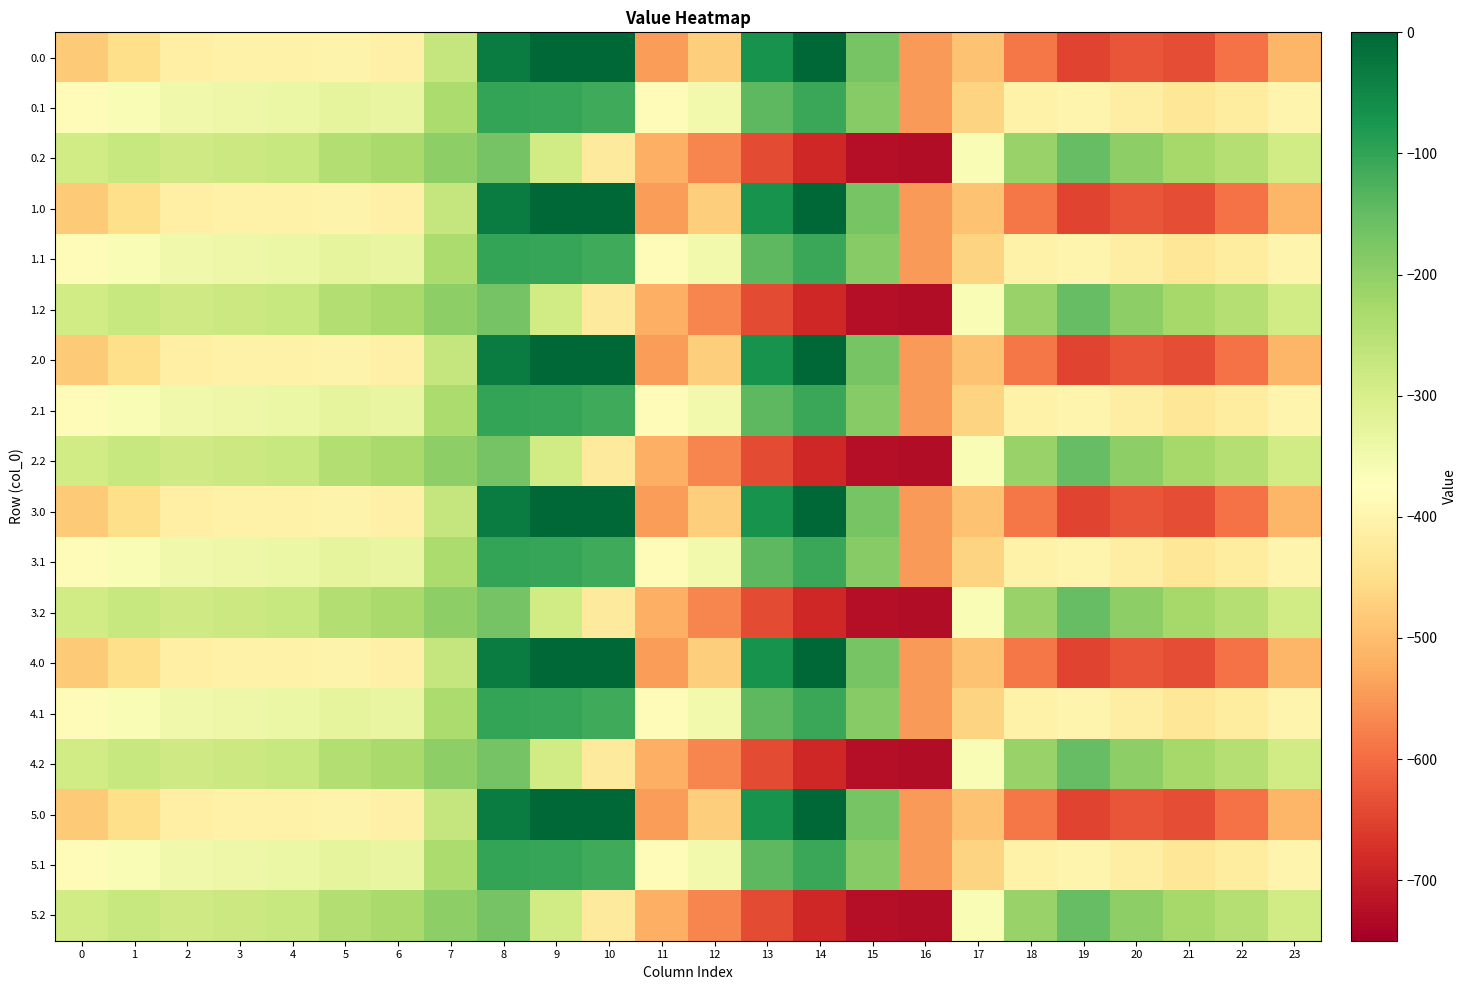

Reading right to left, list all the values displayed in this chart.

0.0: 23=-511.3	22=-592.3	21=-638.4	20=-629.9	19=-649.2	18=-586.7	17=-494.8	16=-545.4	15=-172.8	14=-0.3	13=-70.2	12=-477.2	11=-544.3	10=0.0	9=0.0	8=-35.0	7=-270.7	6=-408.0	5=-403.8	4=-404.9	3=-404.4	2=-410.3	1=-449.5	0=-482.0
0.1: 23=-399.4	22=-419.9	21=-432.4	20=-414.5	19=-400.2	18=-405.4	17=-466.6	16=-547.3	15=-190.4	14=-105.5	13=-141.2	12=-350.8	11=-384.7	10=-114.0	9=-104.8	8=-102.3	7=-234.9	6=-332.2	5=-325.7	4=-339.6	3=-342.7	2=-347.9	1=-361.1	0=-384.6
0.2: 23=-287.5	22=-247.4	21=-226.4	20=-199.2	19=-151.0	18=-210.0	17=-362.4	16=-726.6	15=-725.8	14=-687.4	13=-640.4	12=-571.2	11=-520.6	10=-423.5	9=-288.5	8=-169.5	7=-199.0	6=-228.8	5=-245.0	4=-274.4	3=-281.0	2=-285.5	1=-272.7	0=-287.1
1.0: 23=-511.3	22=-592.3	21=-638.4	20=-629.9	19=-649.2	18=-586.7	17=-494.8	16=-545.4	15=-172.8	14=-0.3	13=-70.2	12=-477.2	11=-544.3	10=0.0	9=0.0	8=-35.0	7=-270.7	6=-408.0	5=-403.8	4=-404.9	3=-404.4	2=-410.3	1=-449.5	0=-482.0
1.1: 23=-399.4	22=-419.9	21=-432.4	20=-414.5	19=-400.2	18=-405.4	17=-466.6	16=-547.3	15=-190.4	14=-105.5	13=-141.2	12=-350.8	11=-384.7	10=-114.0	9=-104.8	8=-102.3	7=-234.9	6=-332.2	5=-325.7	4=-339.6	3=-342.7	2=-347.9	1=-361.1	0=-384.6
1.2: 23=-287.5	22=-247.4	21=-226.4	20=-199.2	19=-151.0	18=-210.0	17=-362.4	16=-726.6	15=-725.8	14=-687.4	13=-640.4	12=-571.2	11=-520.6	10=-423.5	9=-288.5	8=-169.5	7=-199.0	6=-228.8	5=-245.0	4=-274.4	3=-281.0	2=-285.5	1=-272.7	0=-287.1
2.0: 23=-511.3	22=-592.3	21=-638.4	20=-629.9	19=-649.2	18=-586.7	17=-494.8	16=-545.4	15=-172.8	14=-0.3	13=-70.2	12=-477.2	11=-544.3	10=0.0	9=0.0	8=-35.0	7=-270.7	6=-408.0	5=-403.8	4=-404.9	3=-404.4	2=-410.3	1=-449.5	0=-482.0
2.1: 23=-399.4	22=-419.9	21=-432.4	20=-414.5	19=-400.2	18=-405.4	17=-466.6	16=-547.3	15=-190.4	14=-105.5	13=-141.2	12=-350.8	11=-384.7	10=-114.0	9=-104.8	8=-102.3	7=-234.9	6=-332.2	5=-325.7	4=-339.6	3=-342.7	2=-347.9	1=-361.1	0=-384.6
2.2: 23=-287.5	22=-247.4	21=-226.4	20=-199.2	19=-151.0	18=-210.0	17=-362.4	16=-726.6	15=-725.8	14=-687.4	13=-640.4	12=-571.2	11=-520.6	10=-423.5	9=-288.5	8=-169.5	7=-199.0	6=-228.8	5=-245.0	4=-274.4	3=-281.0	2=-285.5	1=-272.7	0=-287.1
3.0: 23=-511.3	22=-592.3	21=-638.4	20=-629.9	19=-649.2	18=-586.7	17=-494.8	16=-545.4	15=-172.8	14=-0.3	13=-70.2	12=-477.2	11=-544.3	10=0.0	9=0.0	8=-35.0	7=-270.7	6=-408.0	5=-403.8	4=-404.9	3=-404.4	2=-410.3	1=-449.5	0=-482.0
3.1: 23=-399.4	22=-419.9	21=-432.4	20=-414.5	19=-400.2	18=-405.4	17=-466.6	16=-547.3	15=-190.4	14=-105.5	13=-141.2	12=-350.8	11=-384.7	10=-114.0	9=-104.8	8=-102.3	7=-234.9	6=-332.2	5=-325.7	4=-339.6	3=-342.7	2=-347.9	1=-361.1	0=-384.6
3.2: 23=-287.5	22=-247.4	21=-226.4	20=-199.2	19=-151.0	18=-210.0	17=-362.4	16=-726.6	15=-725.8	14=-687.4	13=-640.4	12=-571.2	11=-520.6	10=-423.5	9=-288.5	8=-169.5	7=-199.0	6=-228.8	5=-245.0	4=-274.4	3=-281.0	2=-285.5	1=-272.7	0=-287.1
4.0: 23=-511.3	22=-592.3	21=-638.4	20=-629.9	19=-649.2	18=-586.7	17=-494.8	16=-545.4	15=-172.8	14=-0.3	13=-70.2	12=-477.2	11=-544.3	10=0.0	9=0.0	8=-35.0	7=-270.7	6=-408.0	5=-403.8	4=-404.9	3=-404.4	2=-410.3	1=-449.5	0=-482.0
4.1: 23=-399.4	22=-419.9	21=-432.4	20=-414.5	19=-400.2	18=-405.4	17=-466.6	16=-547.3	15=-190.4	14=-105.5	13=-141.2	12=-350.8	11=-384.7	10=-114.0	9=-104.8	8=-102.3	7=-234.9	6=-332.2	5=-325.7	4=-339.6	3=-342.7	2=-347.9	1=-361.1	0=-384.6
4.2: 23=-287.5	22=-247.4	21=-226.4	20=-199.2	19=-151.0	18=-210.0	17=-362.4	16=-726.6	15=-725.8	14=-687.4	13=-640.4	12=-571.2	11=-520.6	10=-423.5	9=-288.5	8=-169.5	7=-199.0	6=-228.8	5=-245.0	4=-274.4	3=-281.0	2=-285.5	1=-272.7	0=-287.1
5.0: 23=-511.3	22=-592.3	21=-638.4	20=-629.9	19=-649.2	18=-586.7	17=-494.8	16=-545.4	15=-172.8	14=-0.3	13=-70.2	12=-477.2	11=-544.3	10=0.0	9=0.0	8=-35.0	7=-270.7	6=-408.0	5=-403.8	4=-404.9	3=-404.4	2=-410.3	1=-449.5	0=-482.0
5.1: 23=-399.4	22=-419.9	21=-432.4	20=-414.5	19=-400.2	18=-405.4	17=-466.6	16=-547.3	15=-190.4	14=-105.5	13=-141.2	12=-350.8	11=-384.7	10=-114.0	9=-104.8	8=-102.3	7=-234.9	6=-332.2	5=-325.7	4=-339.6	3=-342.7	2=-347.9	1=-361.1	0=-384.6
5.2: 23=-287.5	22=-247.4	21=-226.4	20=-199.2	19=-151.0	18=-210.0	17=-362.4	16=-726.6	15=-725.8	14=-687.4	13=-640.4	12=-571.2	11=-520.6	10=-423.5	9=-288.5	8=-169.5	7=-199.0	6=-228.8	5=-245.0	4=-274.4	3=-281.0	2=-285.5	1=-272.7	0=-287.1